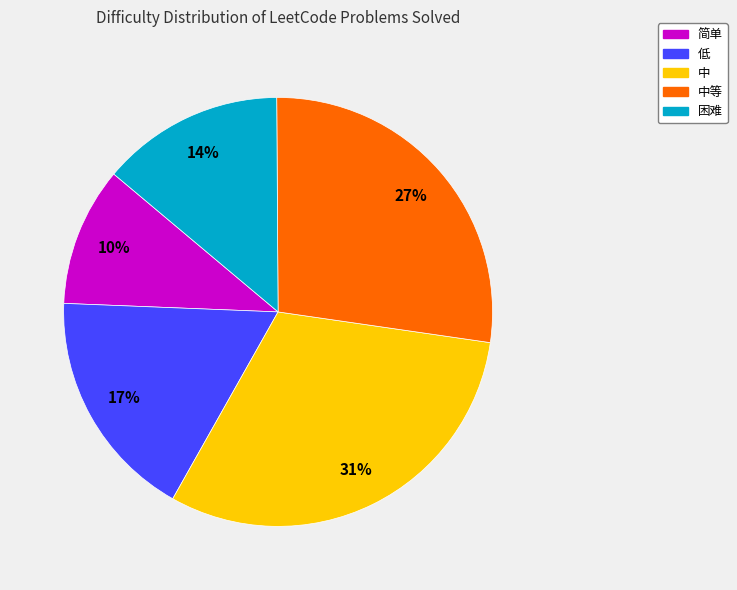

To the nearest percent, what is the average slice percentage?

20%